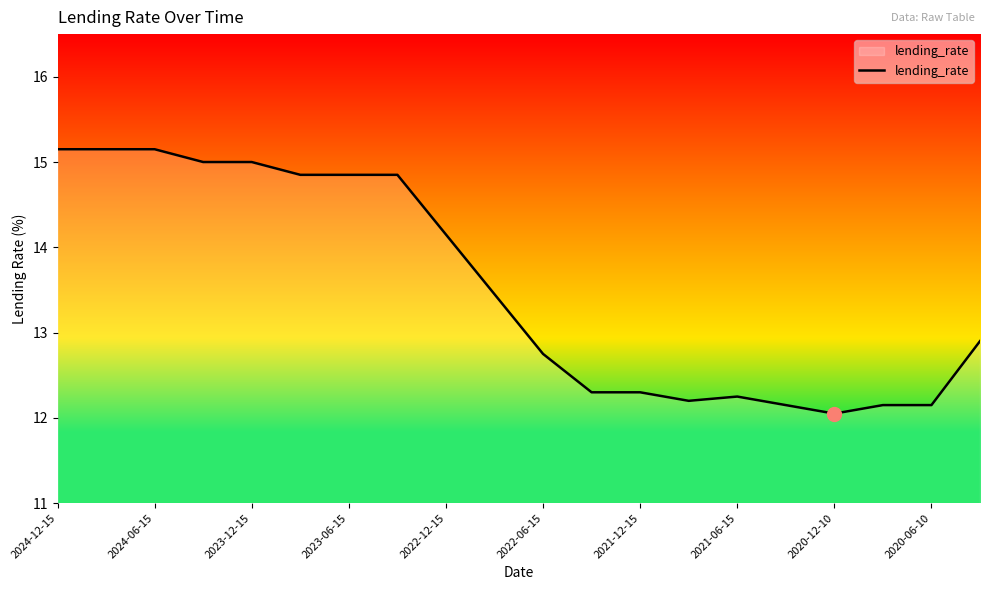

How many values are below 13?

10